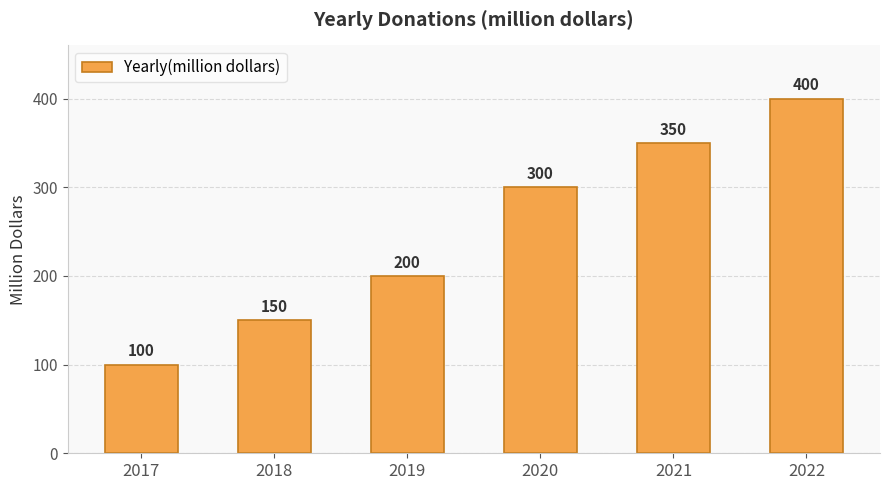

Rank the categories by value from highest to lowest.

2022, 2021, 2020, 2019, 2018, 2017